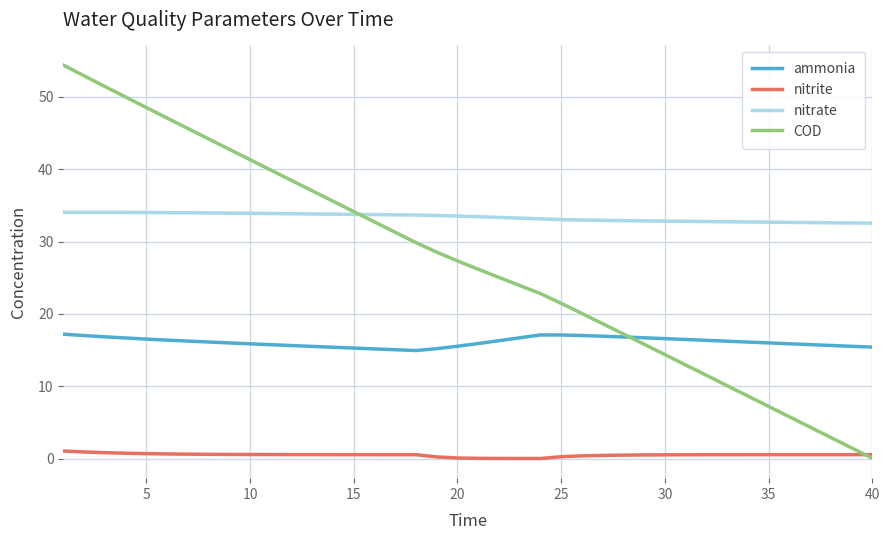

What is the highest value of the COD series?

54.4